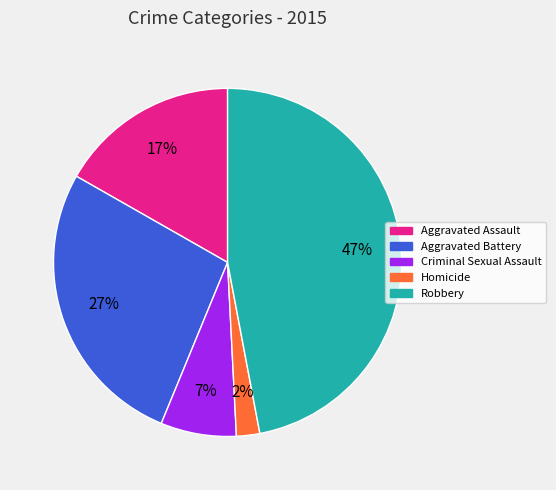

Do Criminal Sexual Assault and Robbery together represent more than half of the pie?

Yes